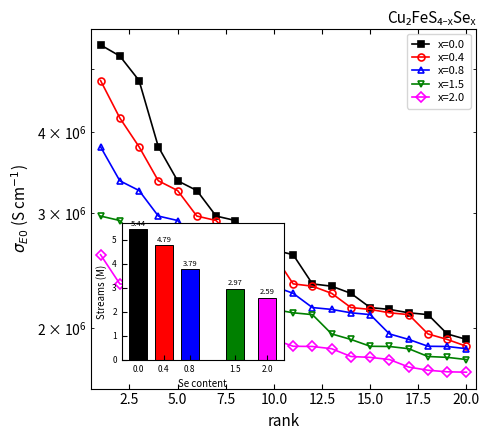

Between 3 and 8, which series saw the biggest shift?

x=0.0